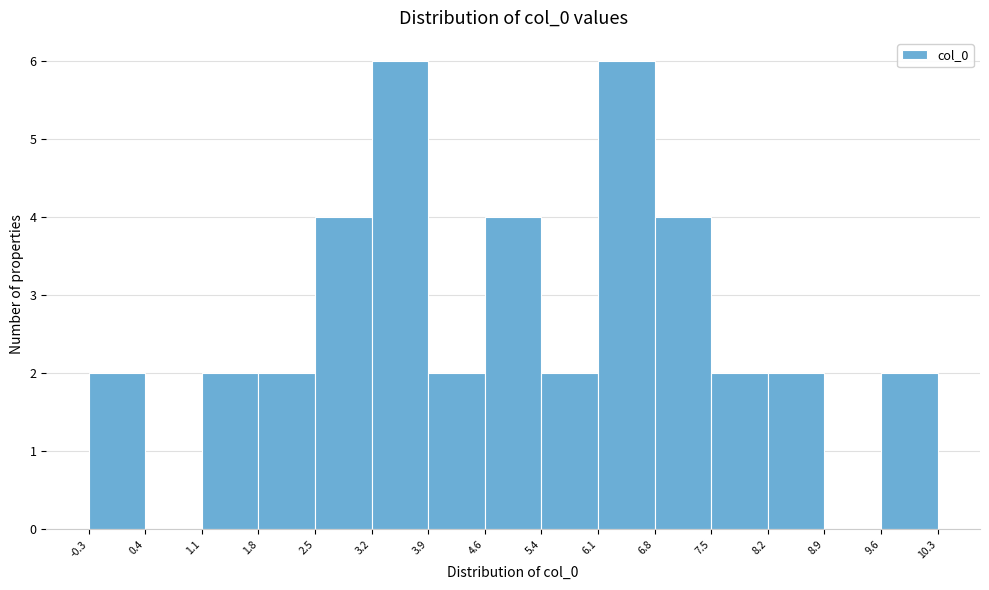

What is the height of the bar covering 8.2 to 8.9 on the x-axis? The values are not printed on the chart, so give them approximately, as read against the axis.

2